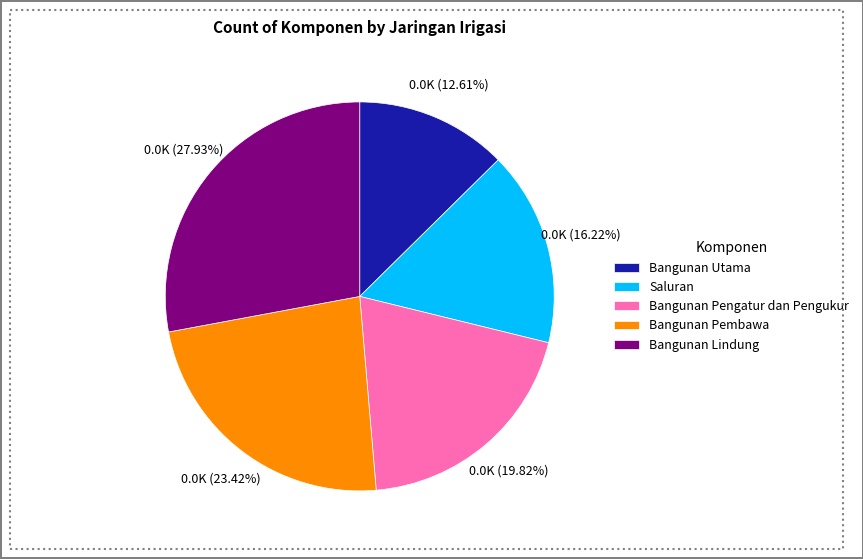

What percentage is NOT represented by Bangunan Lindung?

72.1%